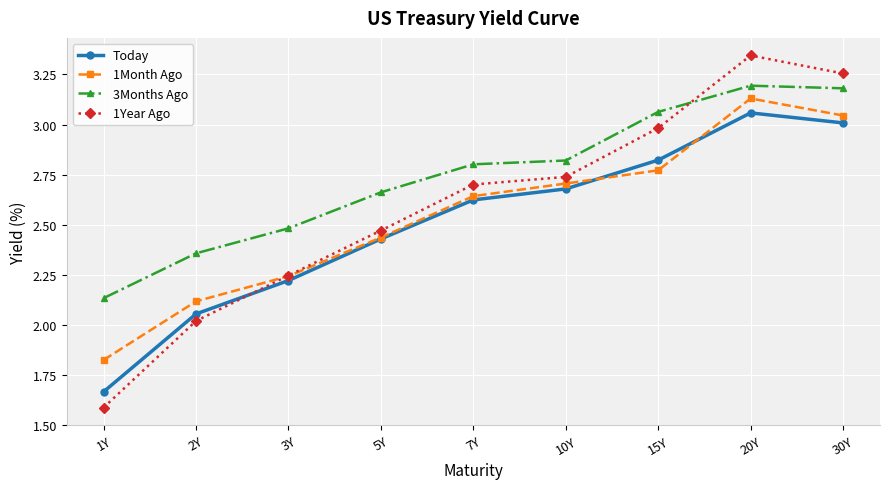

Where does the 1Month Ago series first go above 2?

2Y